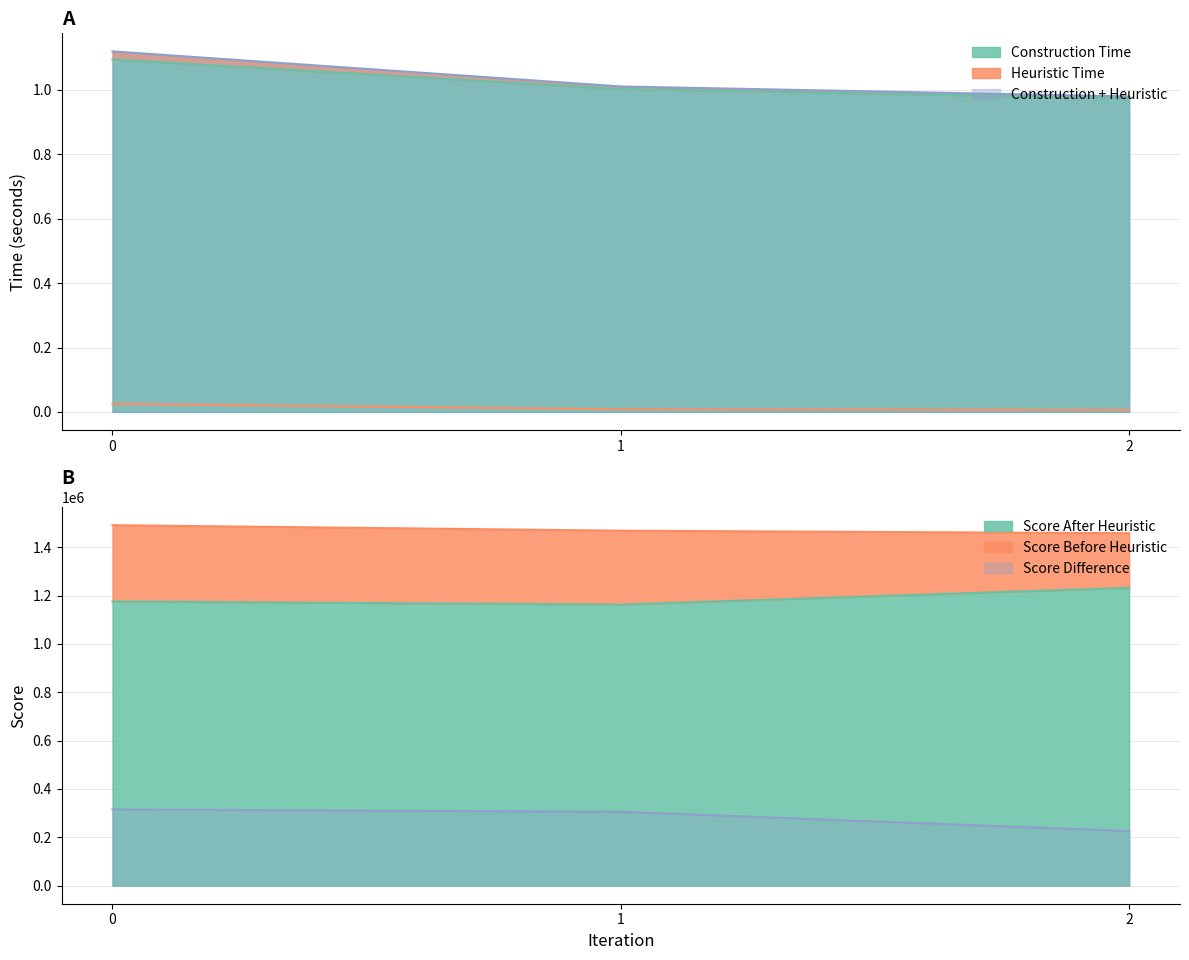

Which series changed the most between 1 and 2?

Score Difference